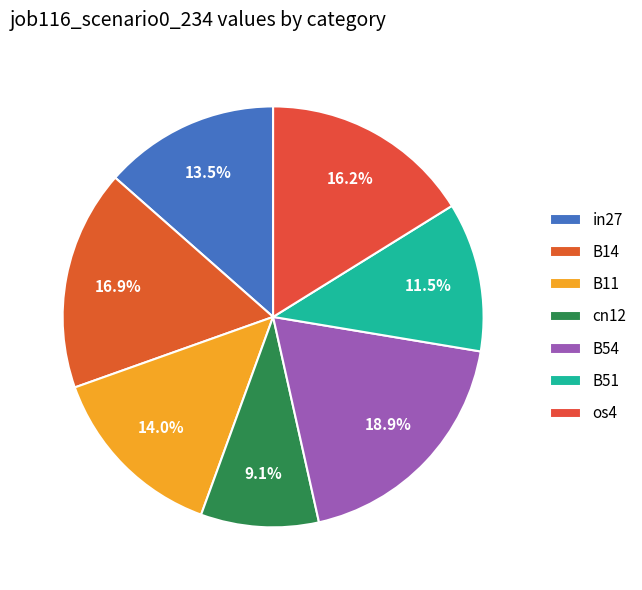

The B51 slice represents 21% of the pie. True or false?

False